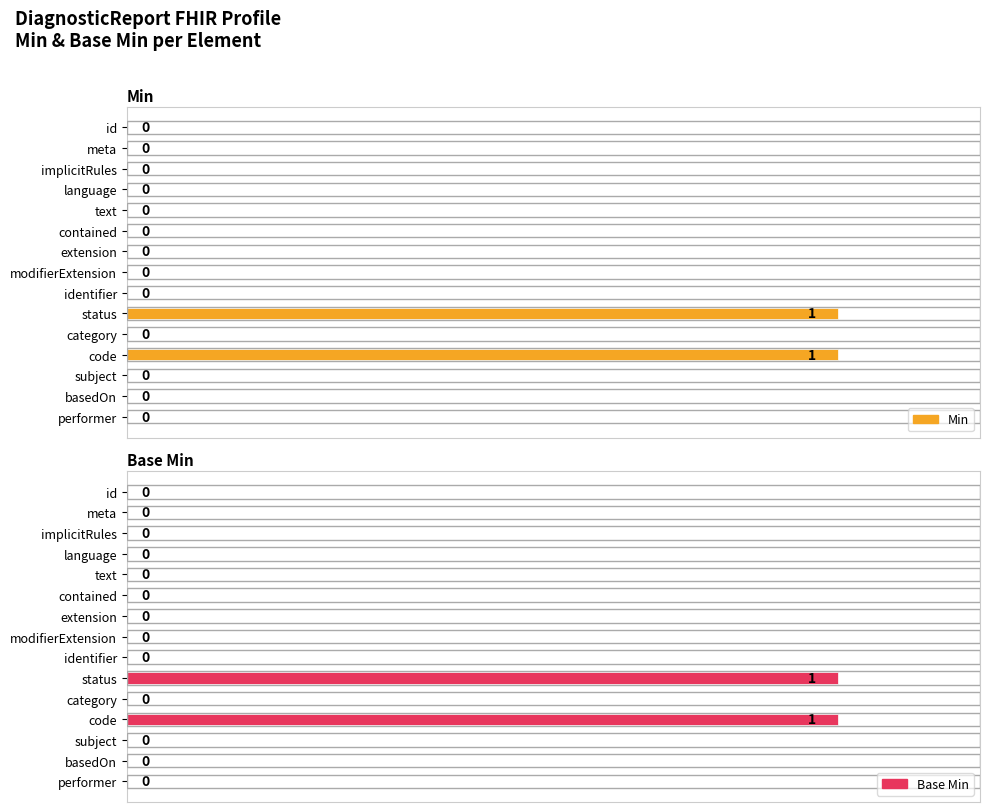

At how many categories does at least one series exceed 0?

2